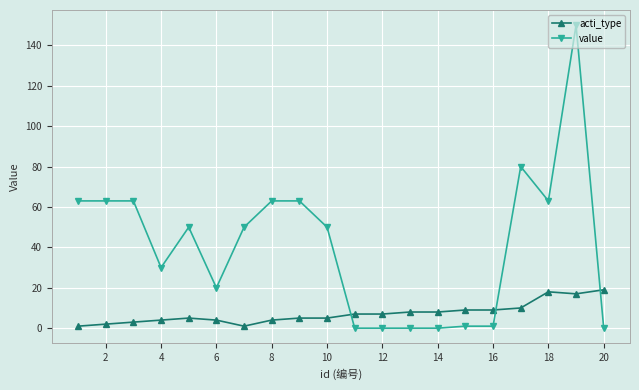

What is the sum of all acti_type values?

146